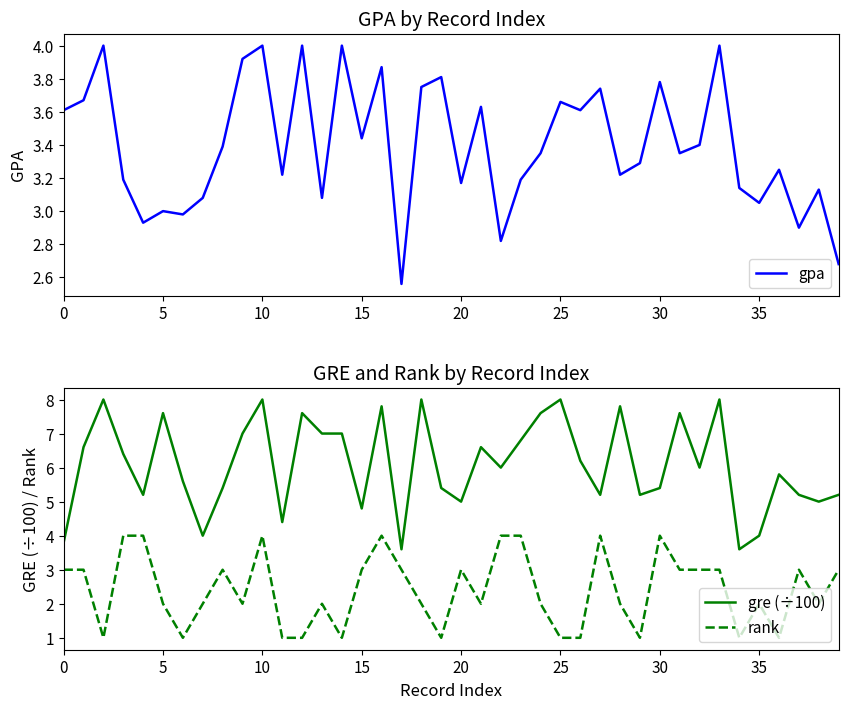

True or false: rank has a value of 2.0 at 5.

True